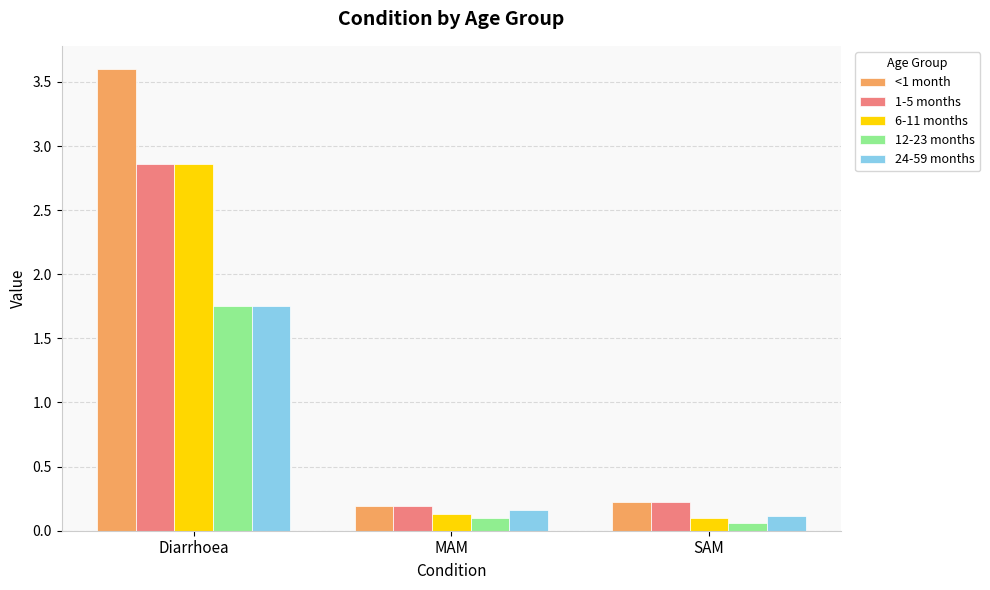

What are all the series names shown in the legend?

<1 month, 1-5 months, 6-11 months, 12-23 months, 24-59 months